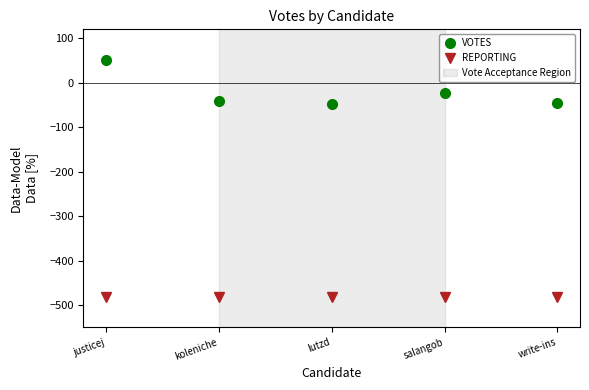

What is the difference between the second highest and second lowest values in the VOTES series?

23.9